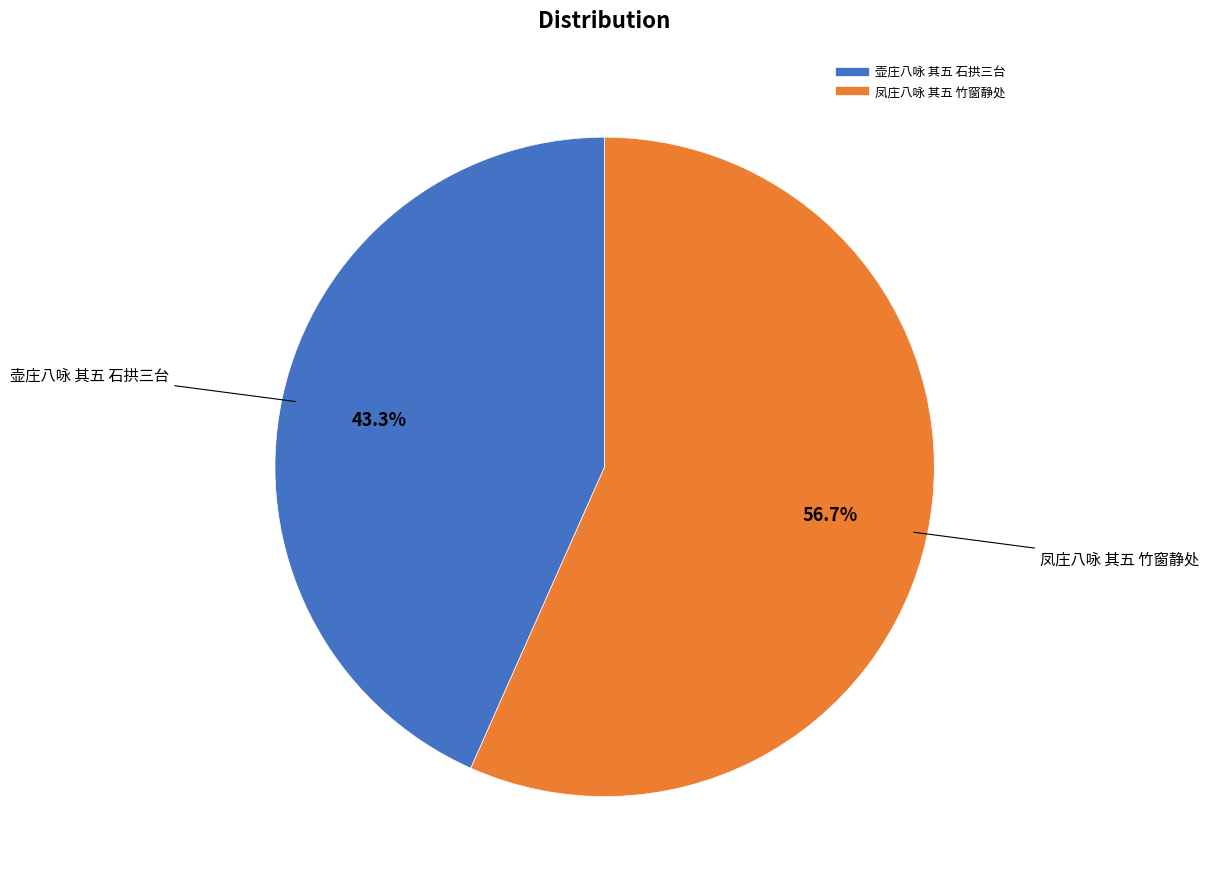

Combined, what portion of the pie is 凤庄八咏 其五 竹窗静处 and 壶庄八咏 其五 石拱三台?

100.0%